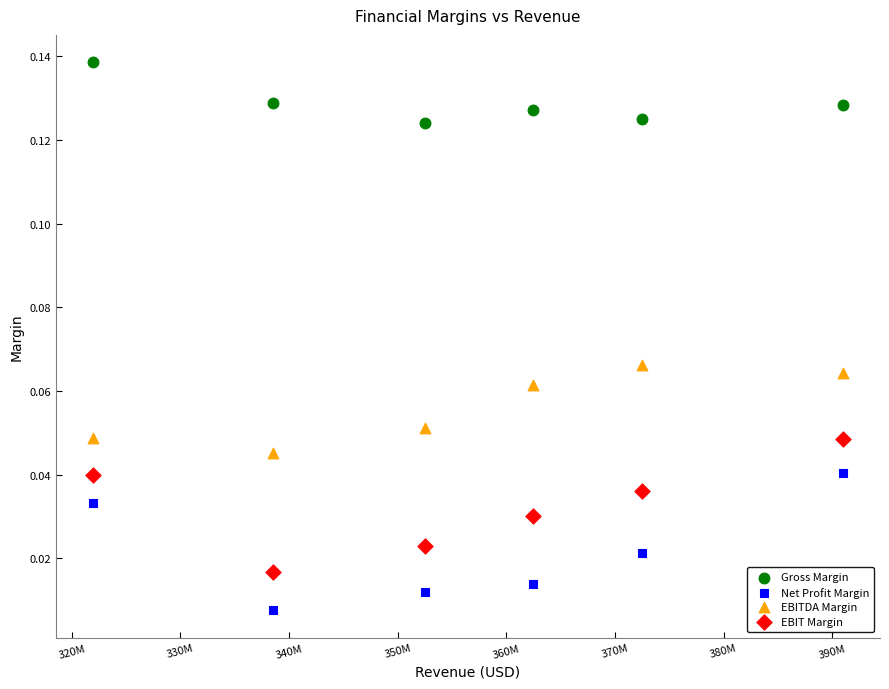

Which series contains the highest Y value?

Gross Margin